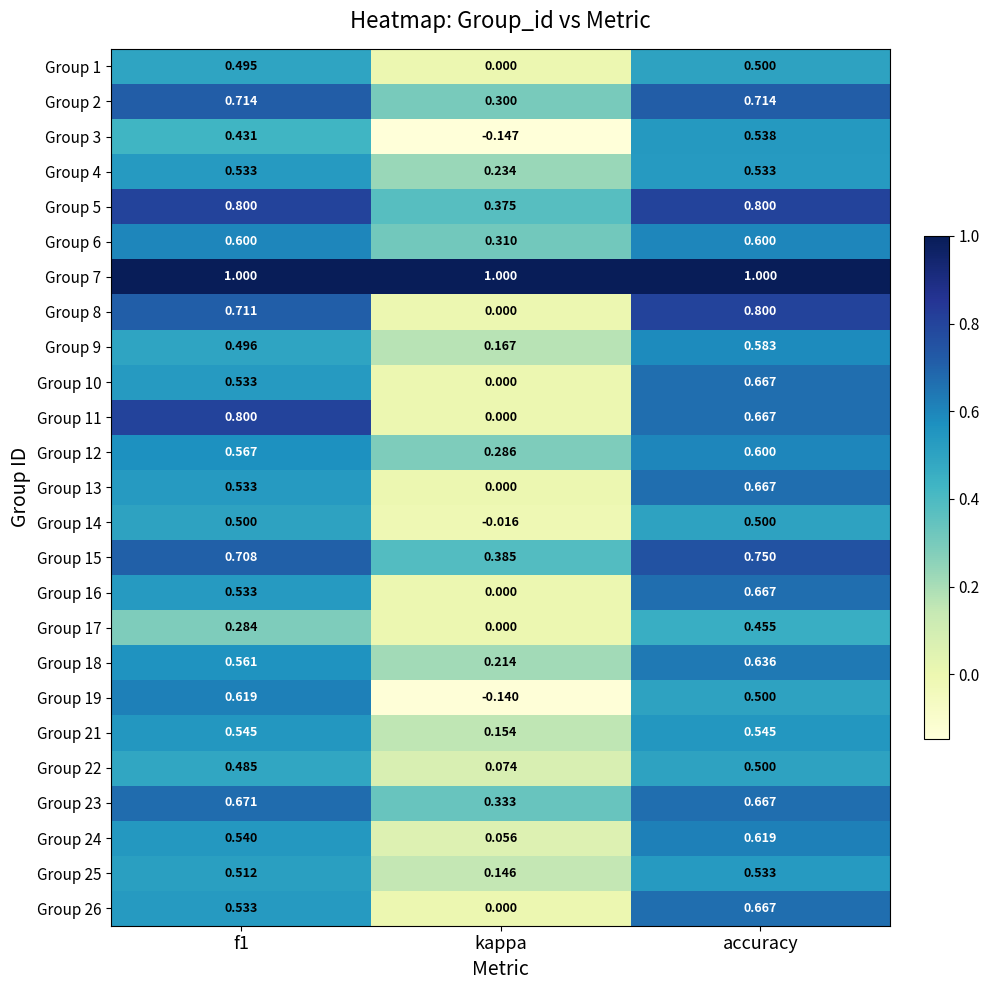

What is the total value across all series at accuracy?

15.7